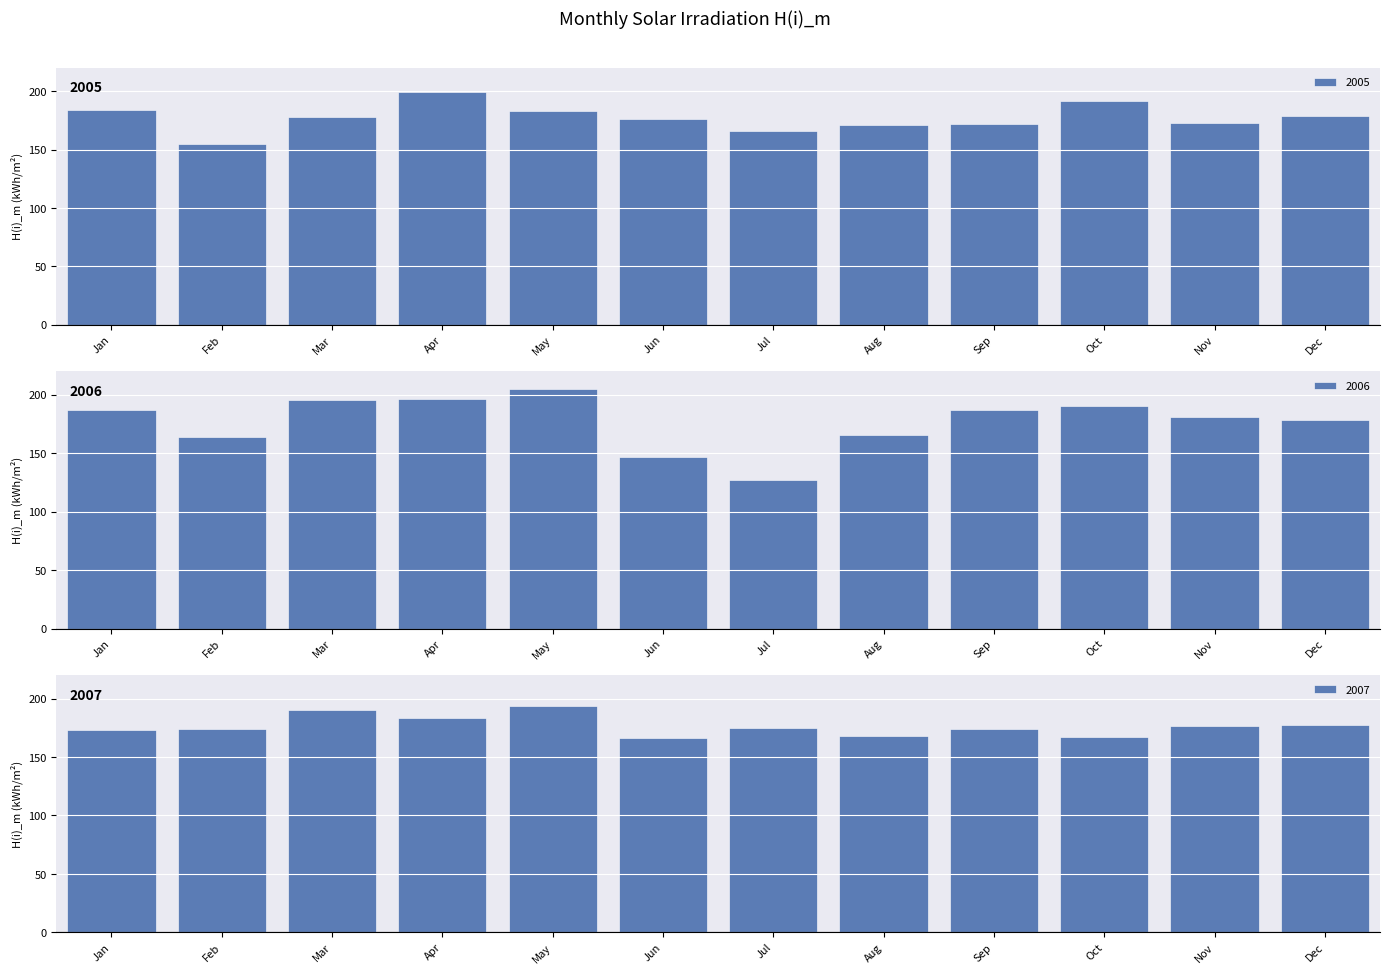

Between Feb and Jun, which series saw the biggest shift?

2005